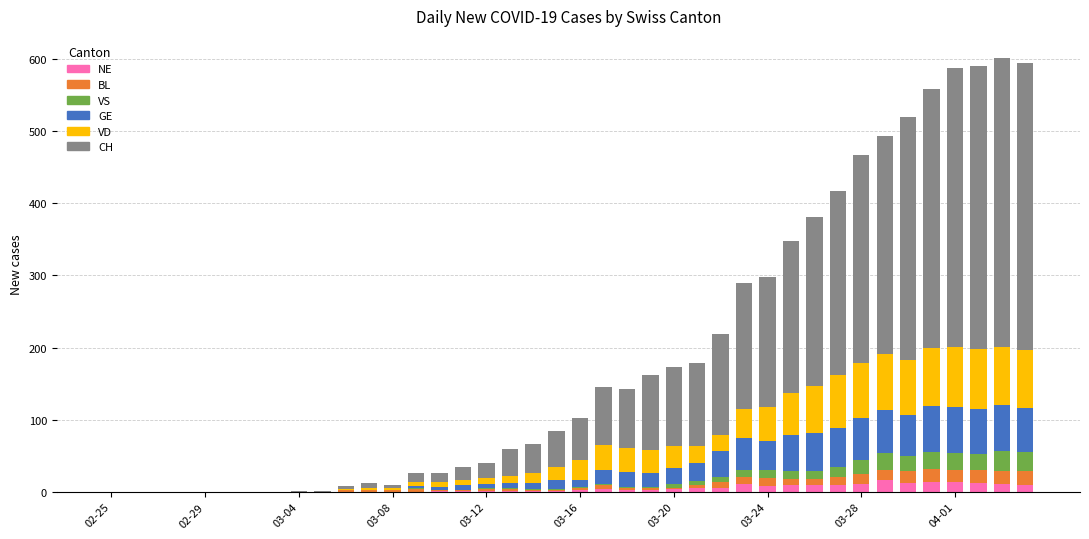

How many distinct data groups are displayed?

6